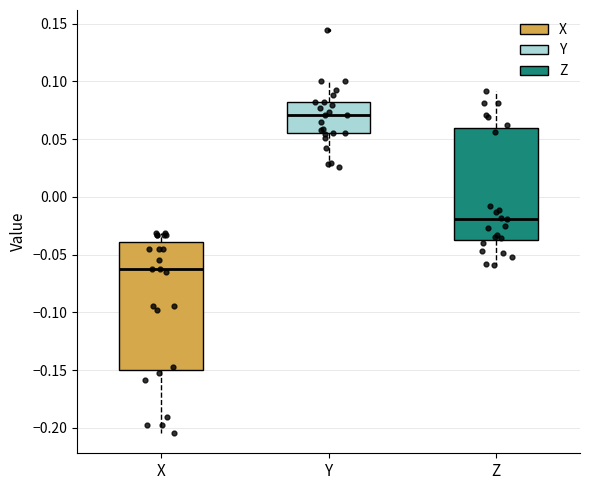

Where does the median line of the box for Y sit on the y-axis? The values are not printed on the chart, so give them approximately, as read against the axis.

0.070